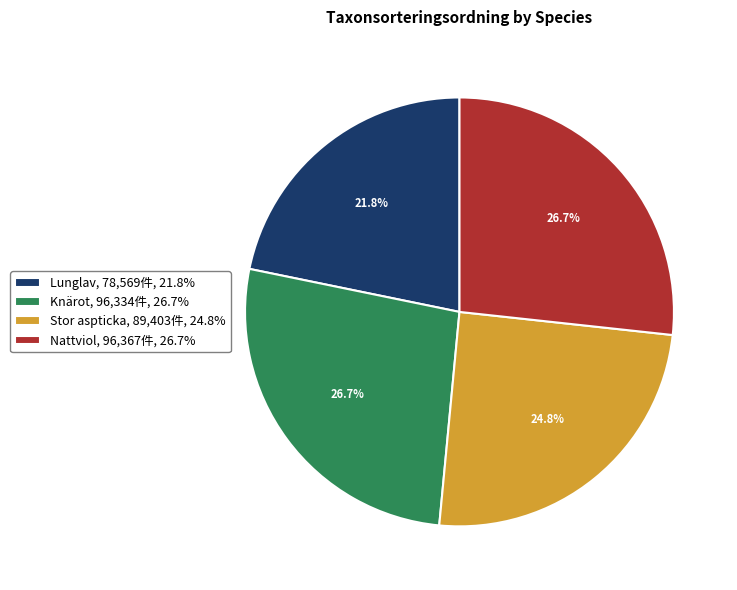

What is the ratio of the value at Lunglav to the value at Stor aspticka?

0.9